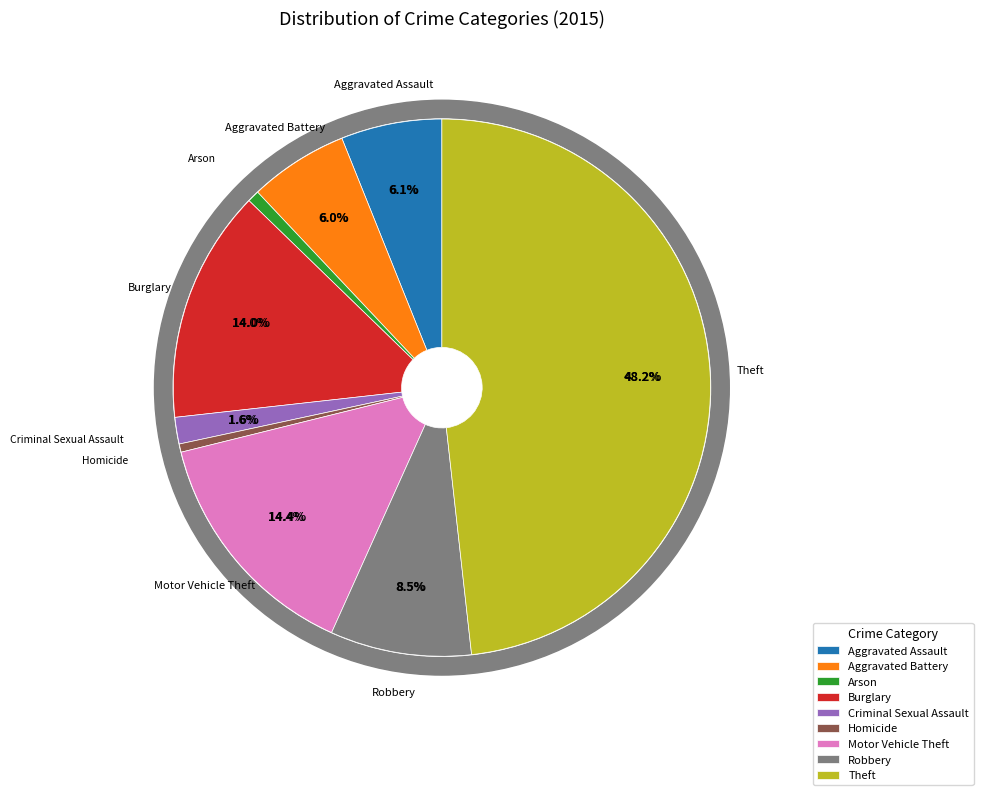

Approximately how many times larger is the value at Burglary compared to Motor Vehicle Theft?

1.0